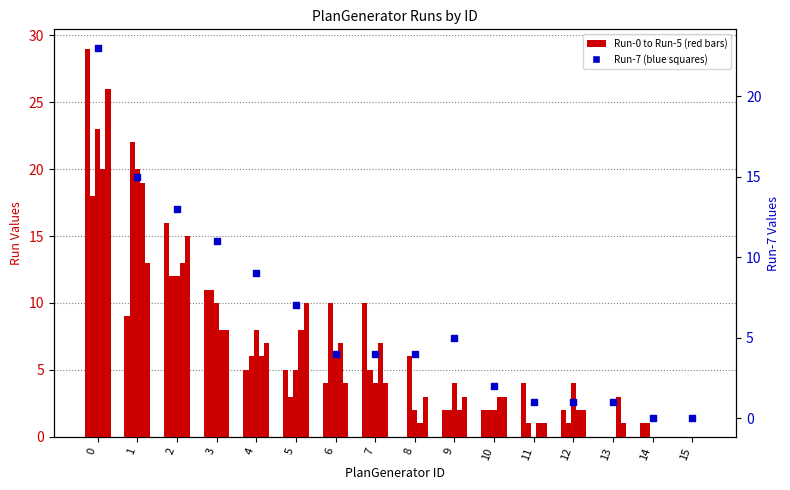

Between 9 and 12, which is larger?

9